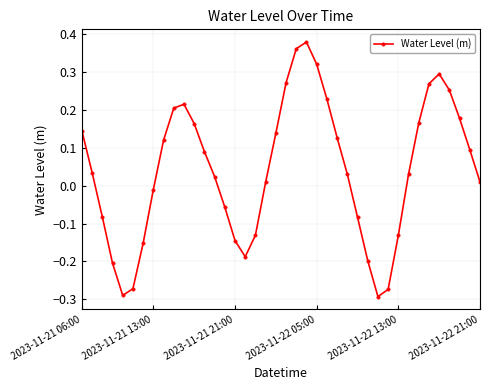

How many values are below 0?

15